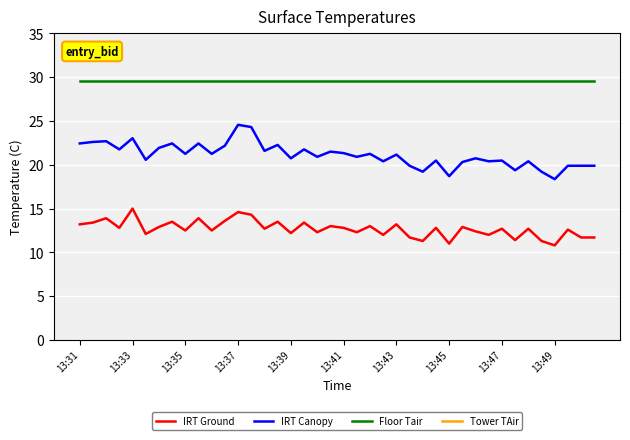

True or false: Floor Tair and IRT Canopy intersect in this chart.

False